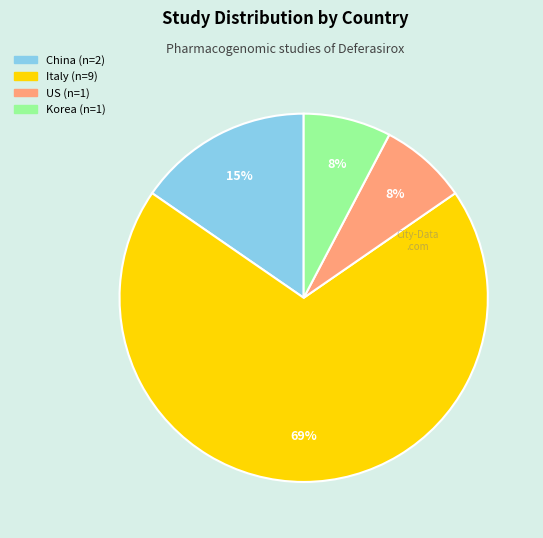

The Italy slice represents 69% of the pie. True or false?

True